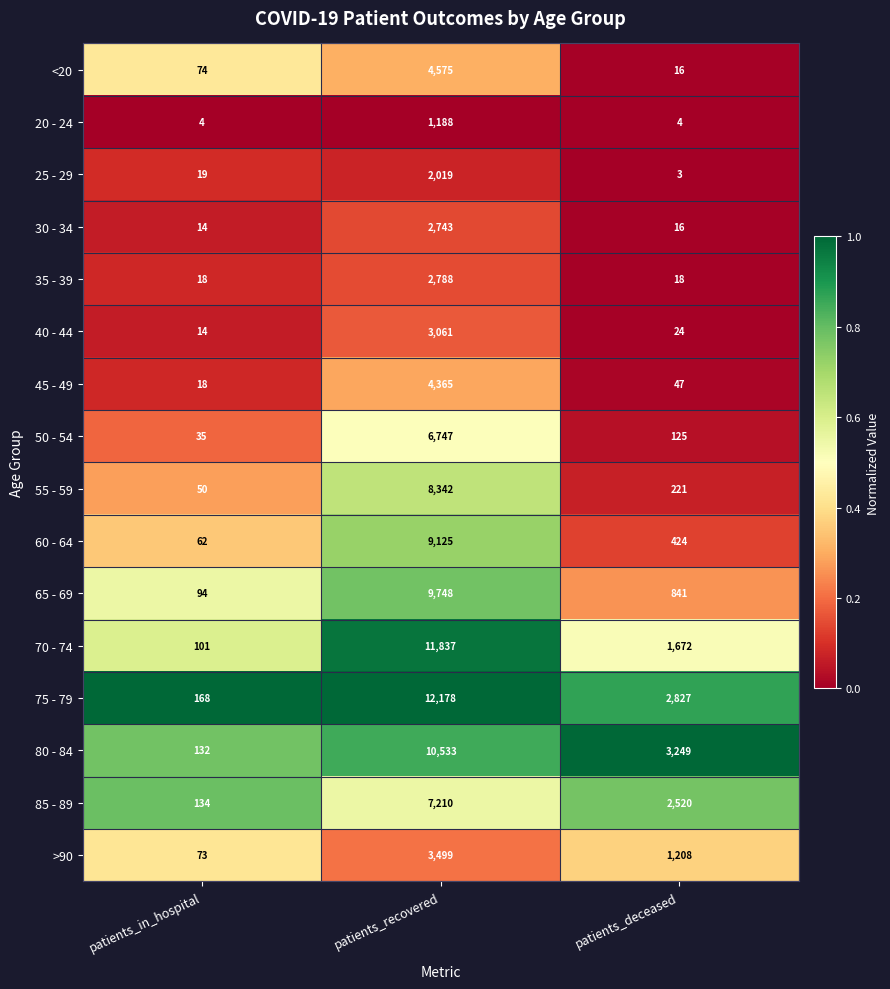

How many distinct data groups are displayed?

16